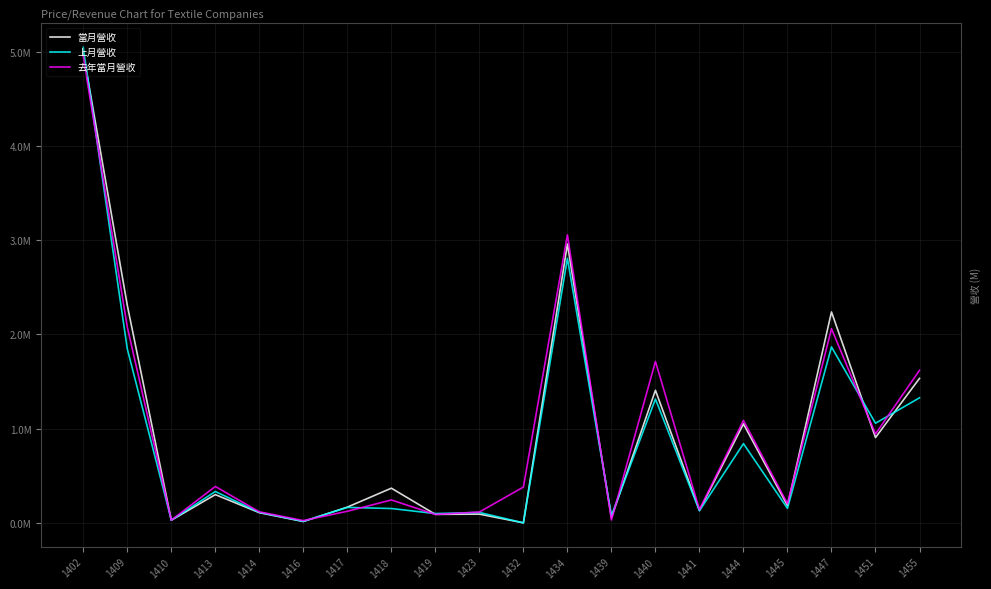

Rank the series by their maximum value, from highest to lowest.

上月營收, 當月營收, 去年當月營收